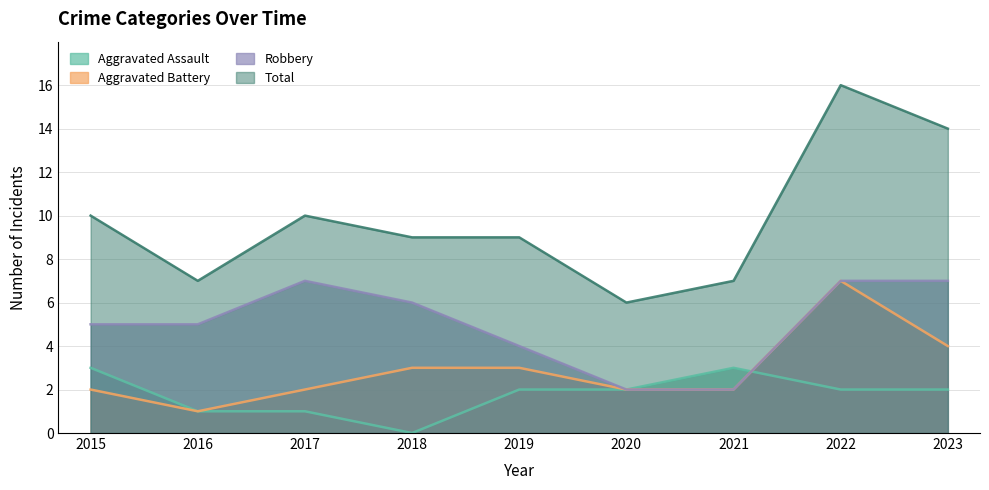

Which series has the largest range (max minus min)?

Total